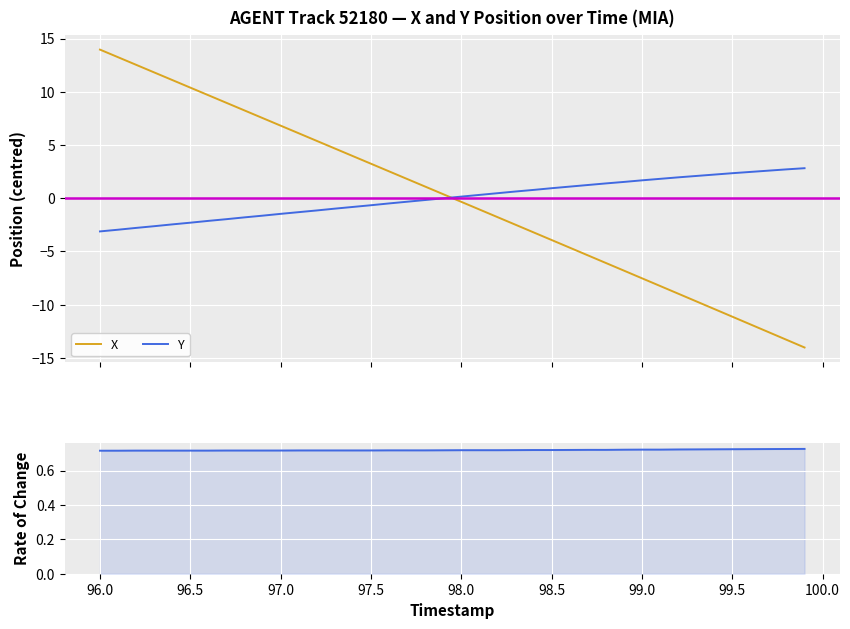

Which series has the largest total across all categories?

Rate of Change